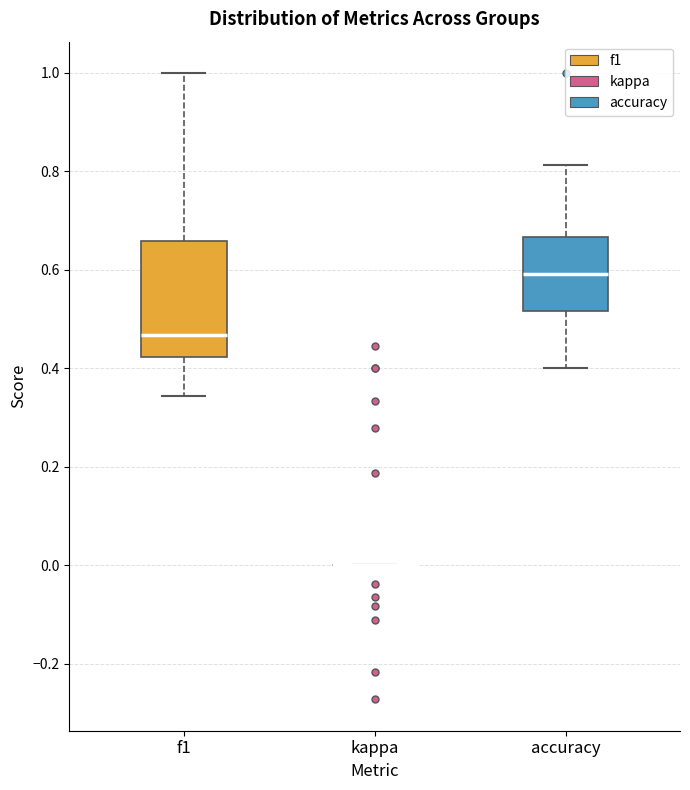

Which box is the tallest, from its lower edge to its upper edge?

f1